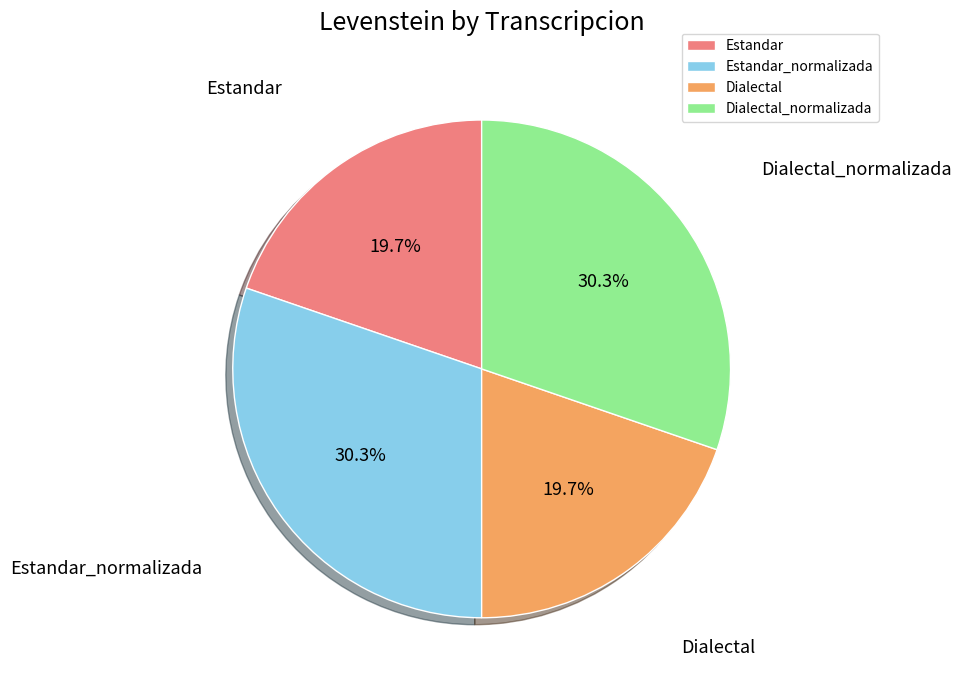

Count the number of slices in the pie.

4